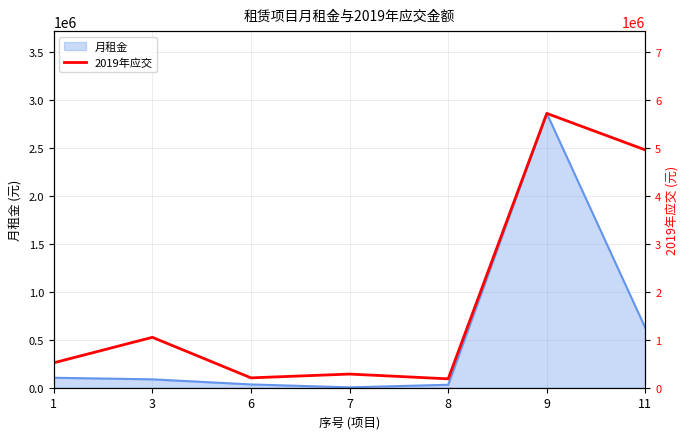

How many interior local valleys (lower than both neighbors) does the data have?

2